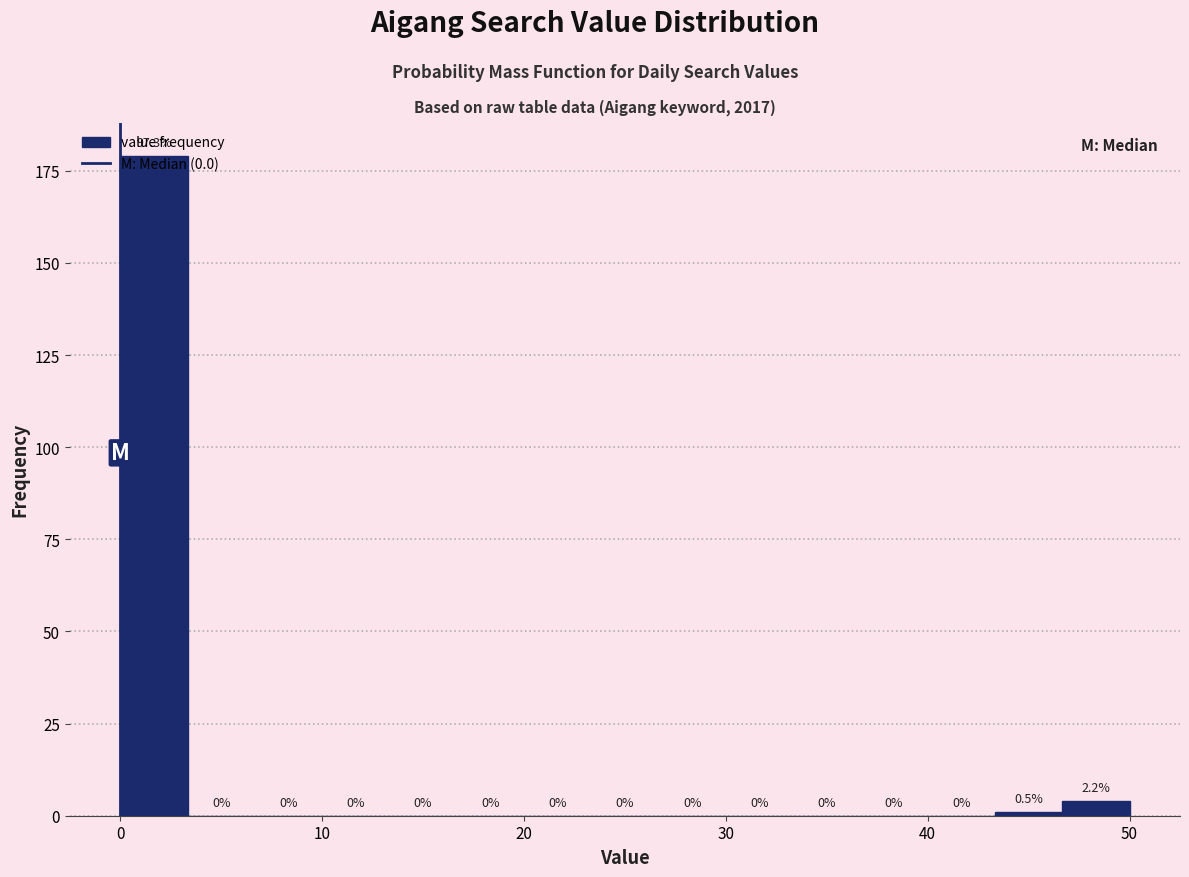

Around what value on the x-axis is the tallest bar? Give the approximate position of its centre, as read against the axis.

2